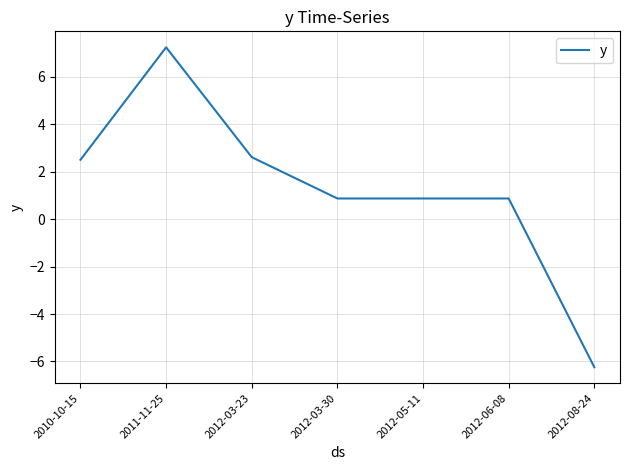

How many negative values are there?

1